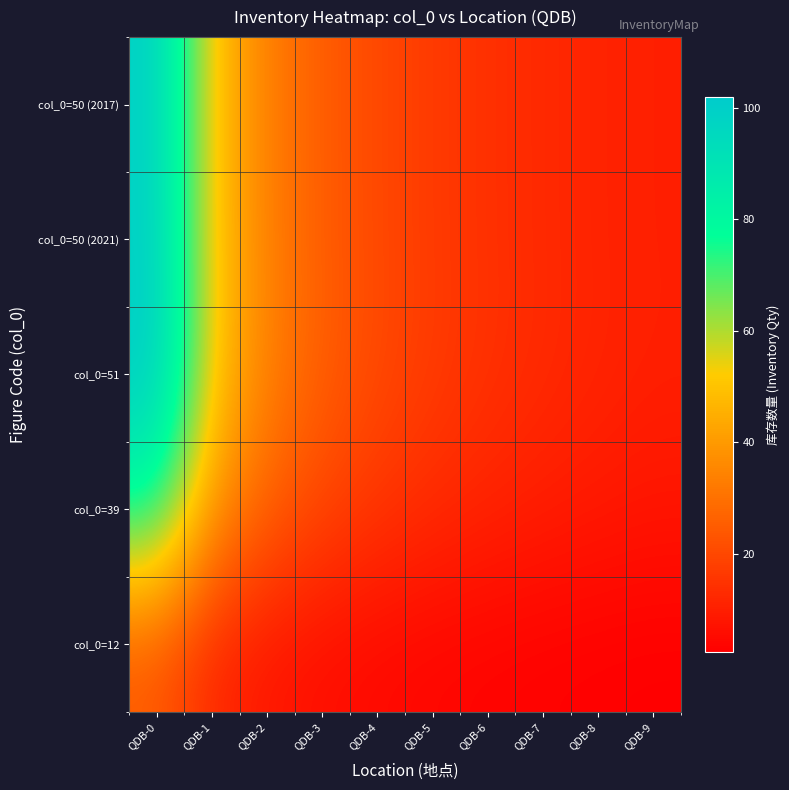

Reading left to right, extract all data points from this chart.

col_0=50 (2017): QDB-0=100.0	QDB-1=50.0	QDB-2=33.3	QDB-3=25.0	QDB-4=20.0	QDB-5=16.7	QDB-6=14.3	QDB-7=12.5	QDB-8=11.1	QDB-9=10.0
col_0=50 (2021): QDB-0=100.0	QDB-1=50.0	QDB-2=33.3	QDB-3=25.0	QDB-4=20.0	QDB-5=16.7	QDB-6=14.3	QDB-7=12.5	QDB-8=11.1	QDB-9=10.0
col_0=51: QDB-0=102.0	QDB-1=51.0	QDB-2=34.0	QDB-3=25.5	QDB-4=20.4	QDB-5=17.0	QDB-6=14.6	QDB-7=12.8	QDB-8=11.3	QDB-9=10.2
col_0=39: QDB-0=78.0	QDB-1=39.0	QDB-2=26.0	QDB-3=19.5	QDB-4=15.6	QDB-5=13.0	QDB-6=11.1	QDB-7=9.8	QDB-8=8.7	QDB-9=7.8
col_0=12: QDB-0=24.0	QDB-1=12.0	QDB-2=8.0	QDB-3=6.0	QDB-4=4.8	QDB-5=4.0	QDB-6=3.4	QDB-7=3.0	QDB-8=2.7	QDB-9=2.4